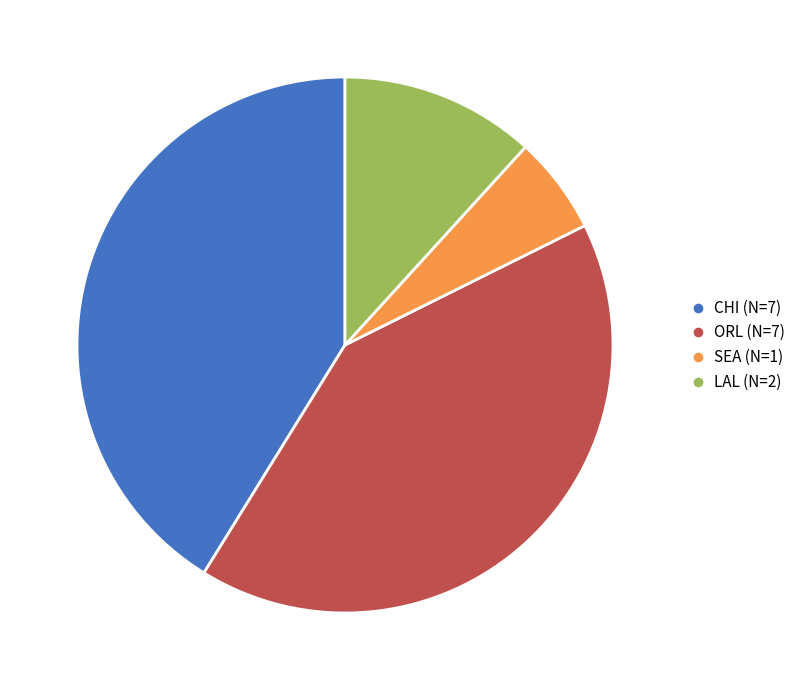

Approximately how many times larger is the value at LAL compared to SEA?

2.0